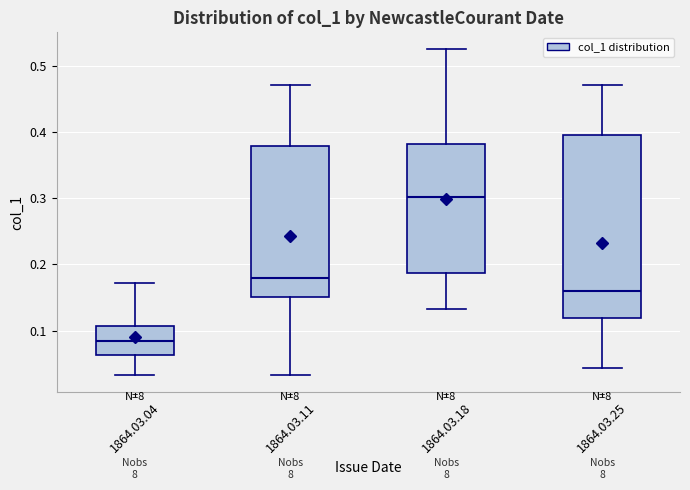

Where does the lower whisker of the box for 1864.03.25 end on the y-axis? The values are not printed on the chart, so give them approximately, as read against the axis.

0.04